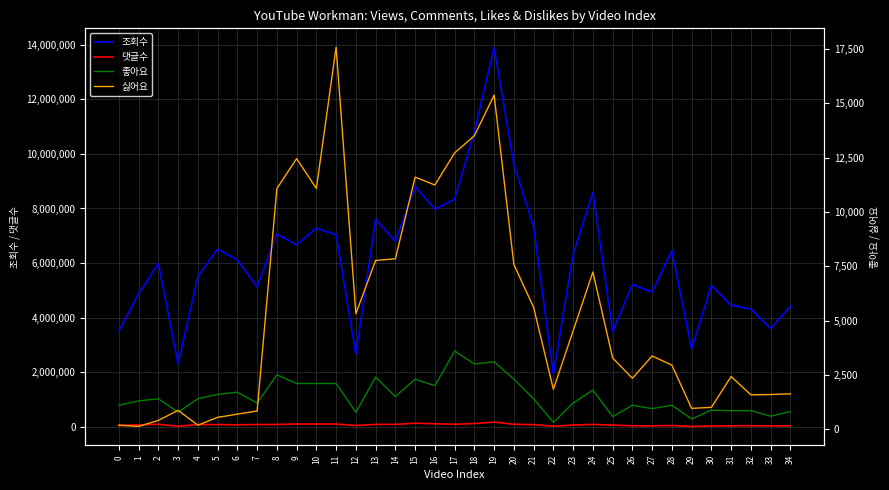

What are all the series names shown in the legend?

조회수, 댓글수, 좋아요, 싫어요